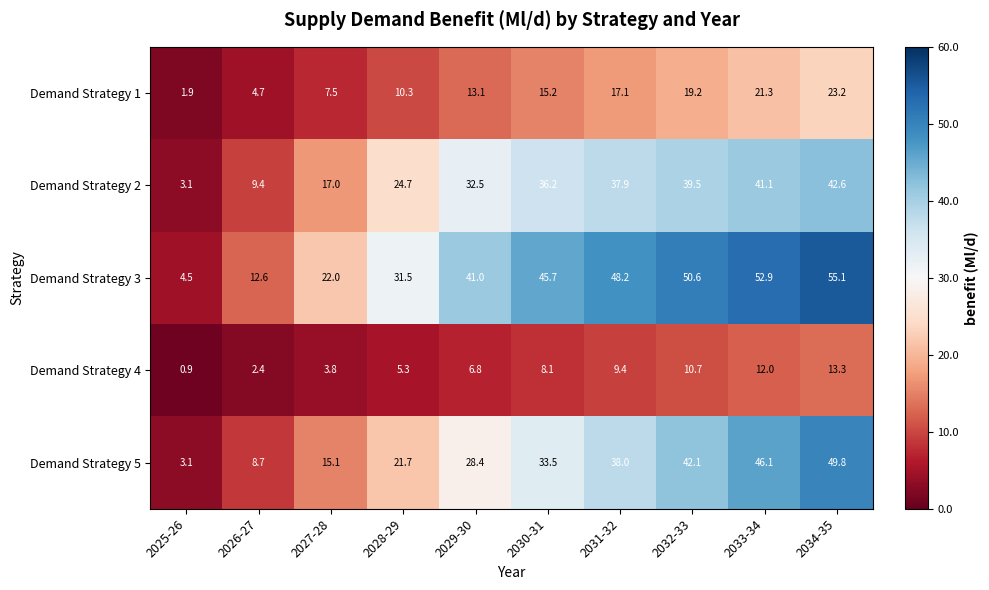

What is the difference between the Demand Strategy 2 values at 2032-33 and 2026-27?

30.1